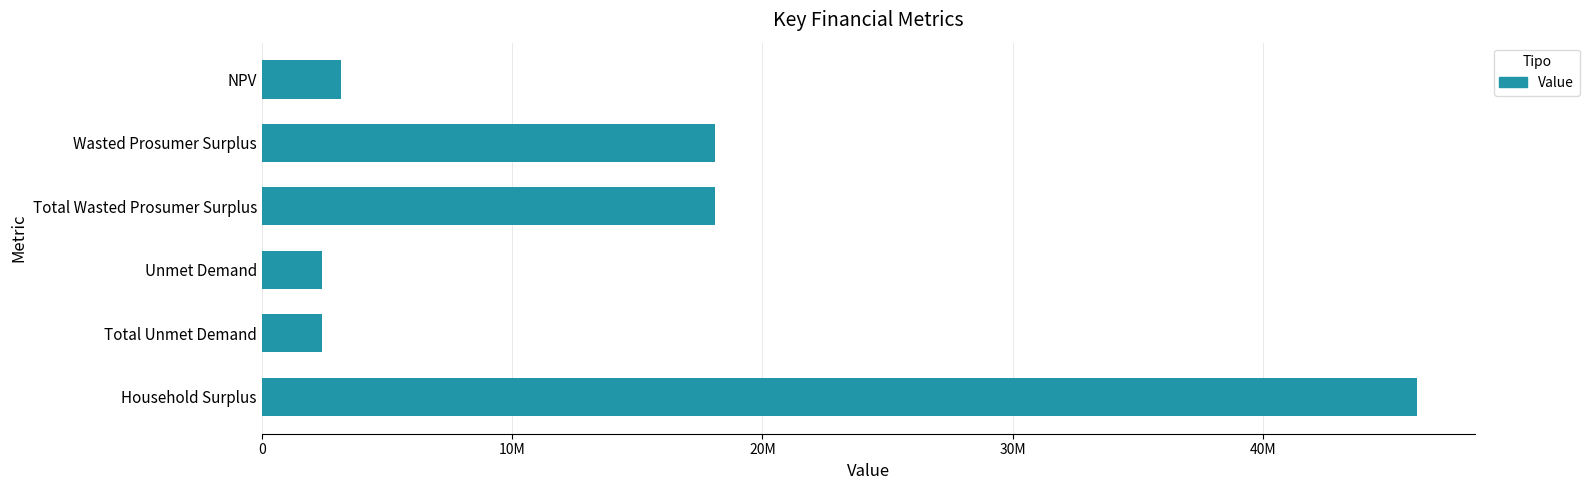

Are the bars horizontal?

Yes